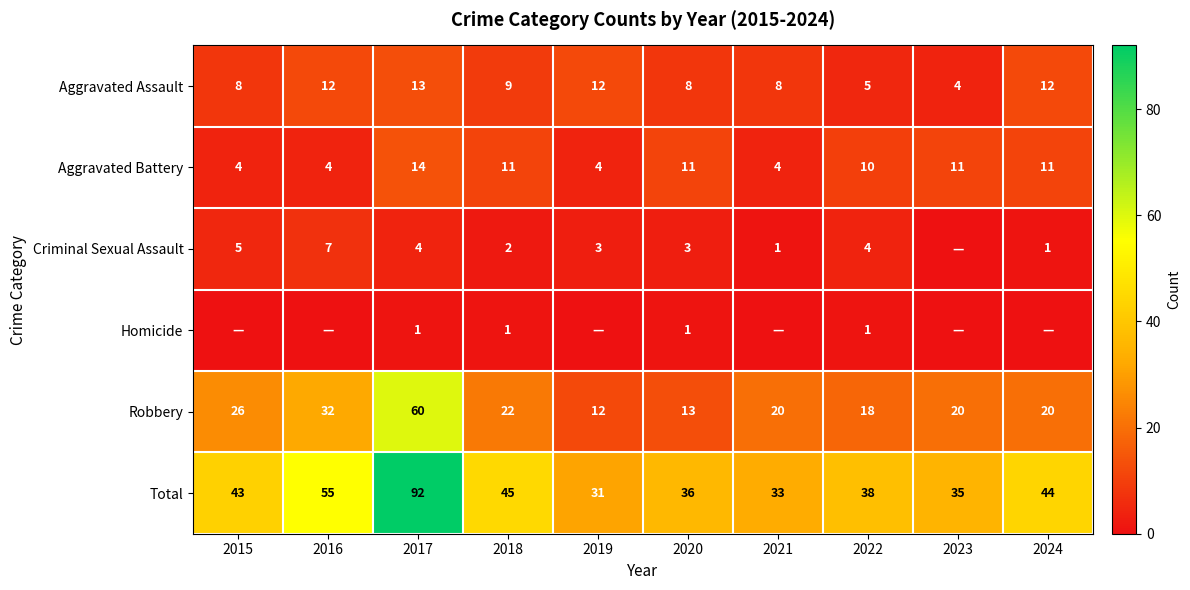

True or false: Aggravated Assault has a value of 8 at 2021.

True